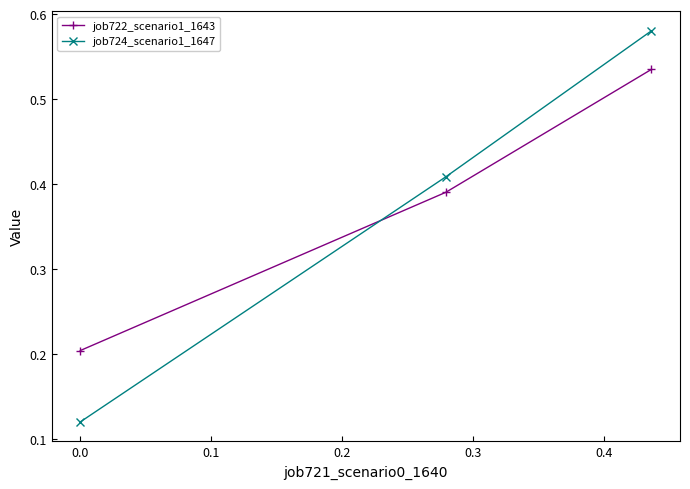

Which series has the widest spread of values?

job724_scenario1_1647